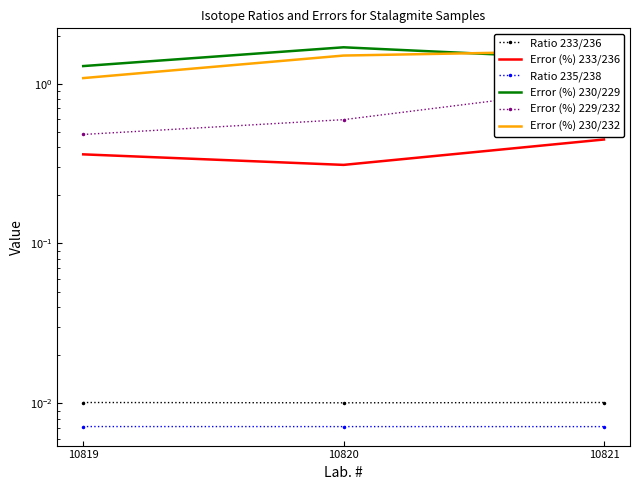

Which has a higher value, 10819 or 10821?

10819